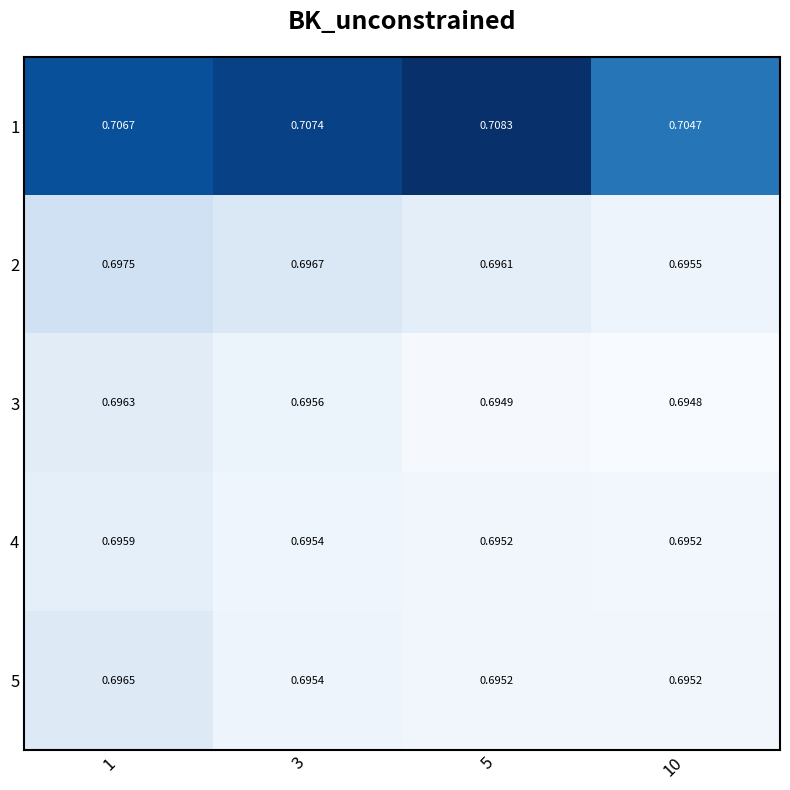

Is the value of 2 at 1 greater than the value of 3 at 5?

Yes